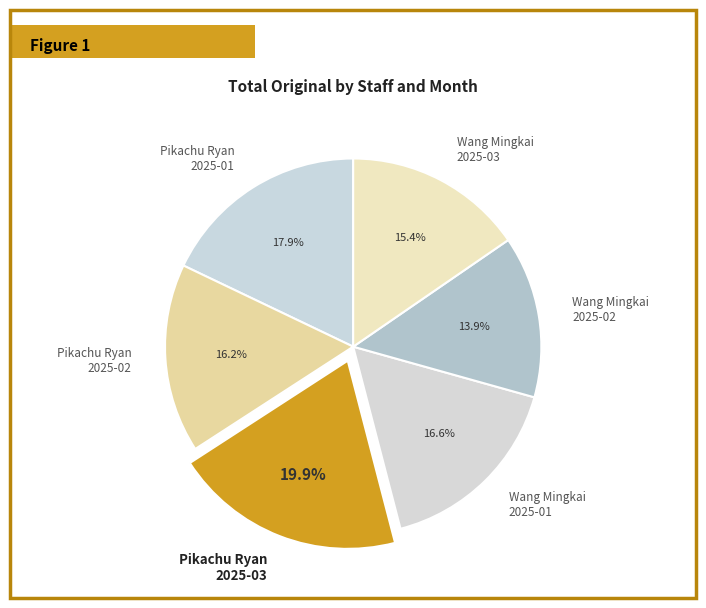

Do Pikachu Ryan 2025-03 and Wang Mingkai 2025-03 together represent more than half of the pie?

No